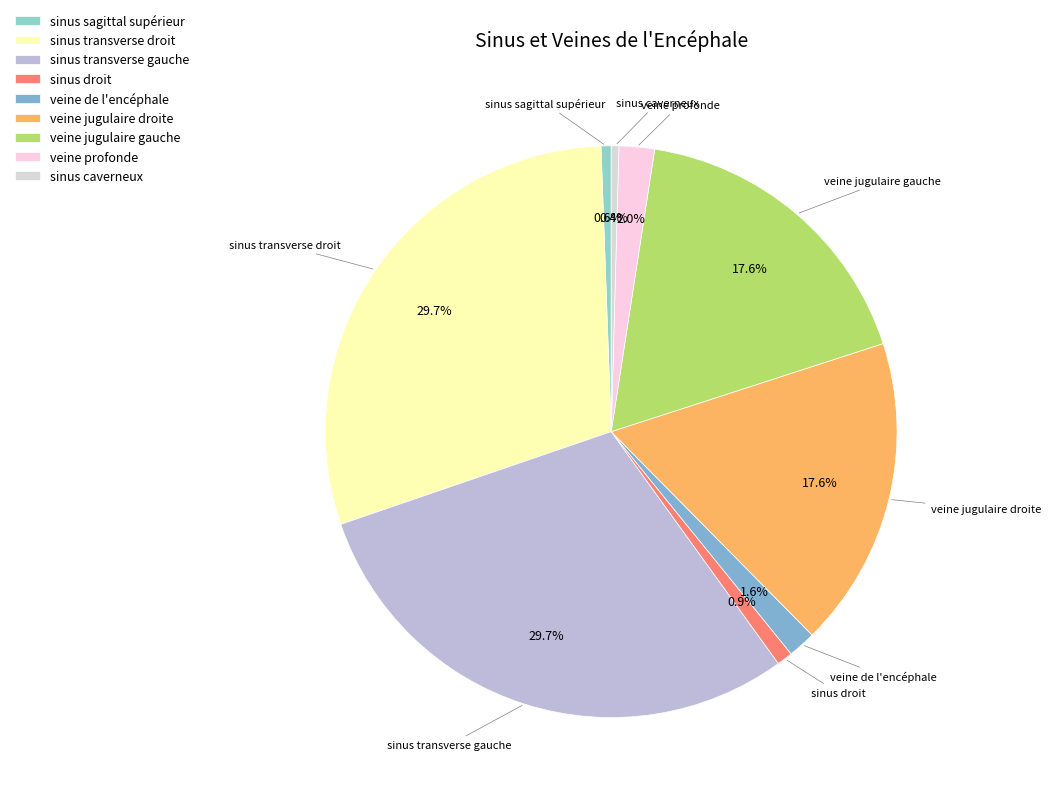

Combined, what portion of the pie is veine jugulaire droite and sinus transverse droit?

47.3%